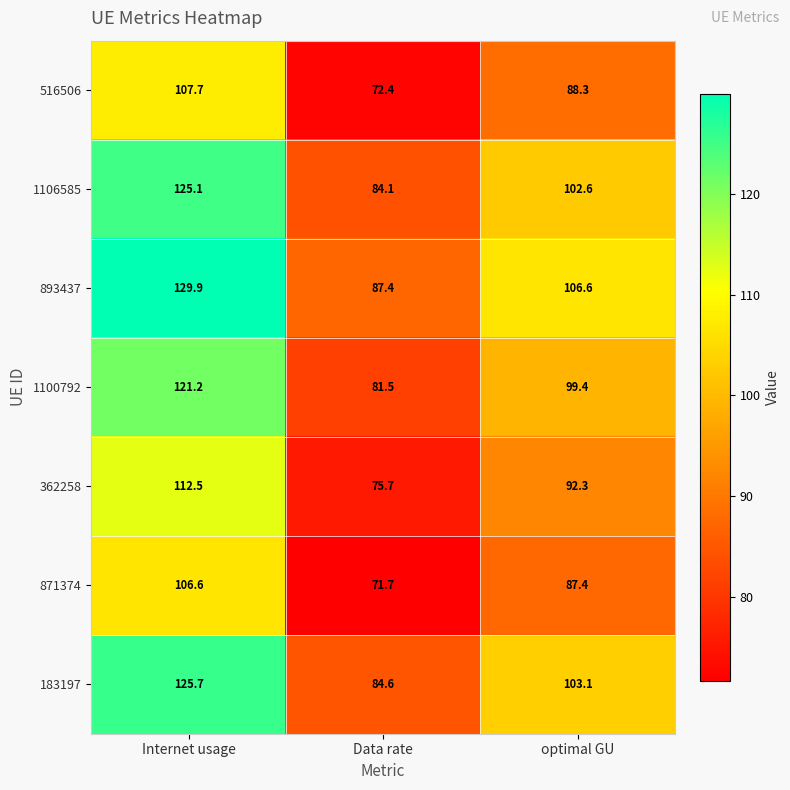

Which category has the lowest value in the 183197 series?

Data rate